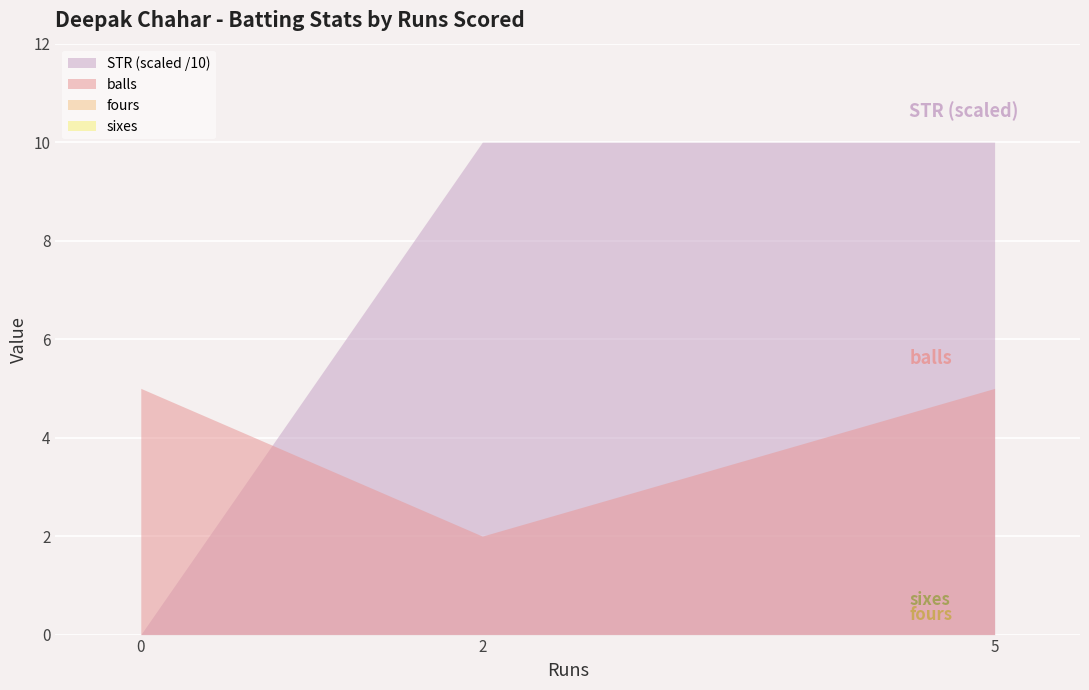

The value of STR at 5 is 158. True or false?

False